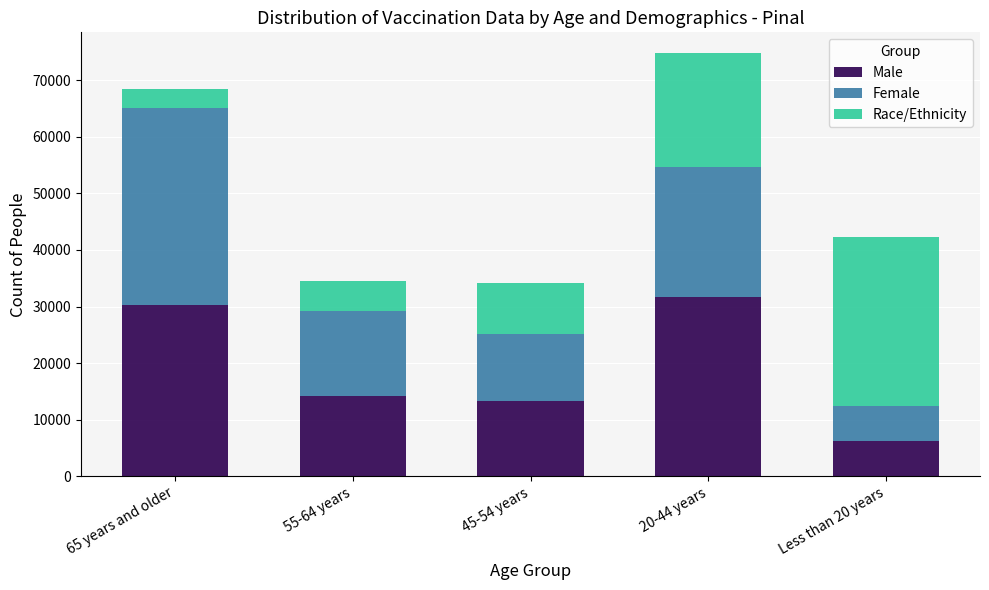

Read the Male value at 45-54 years, to the nearest 100.

13300